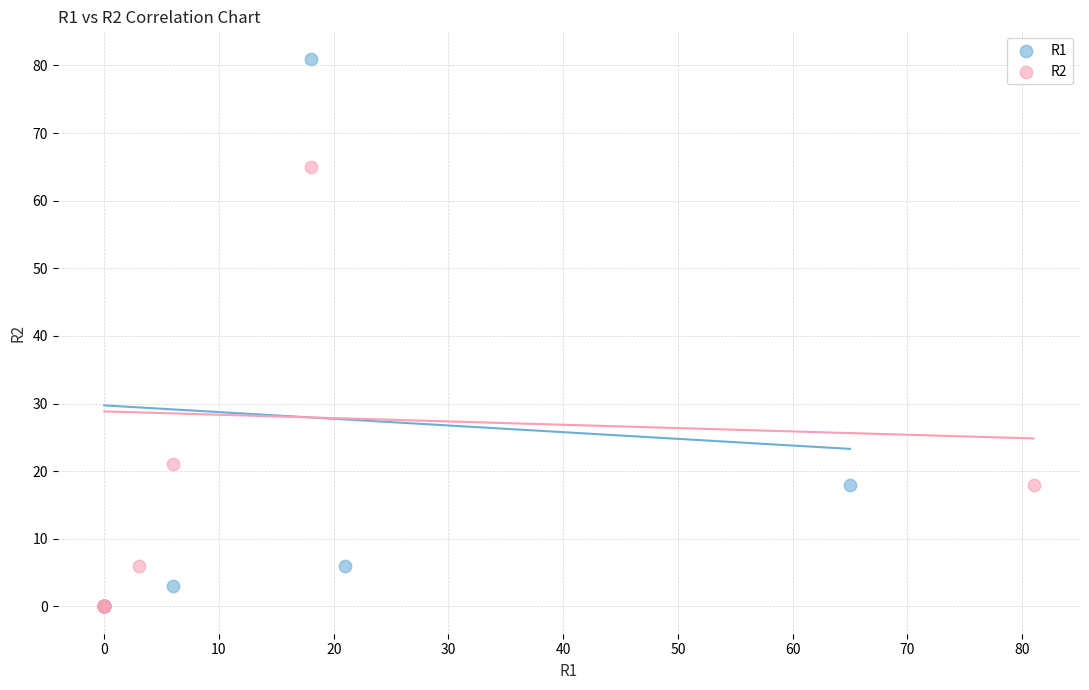

Which series contains the highest Y value?

R1